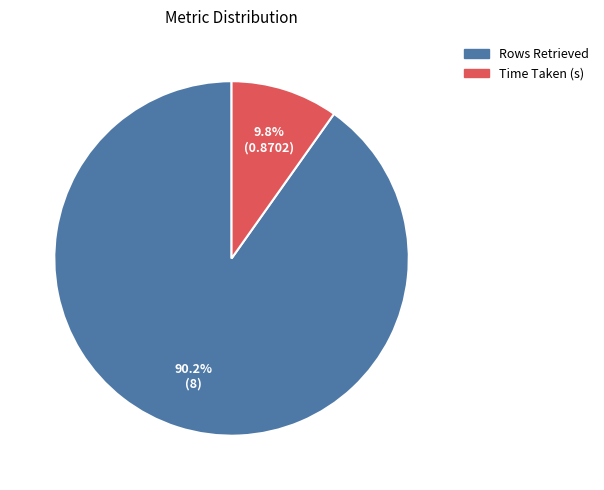

True or false: Time Taken (s) accounts for 1% of the total.

False